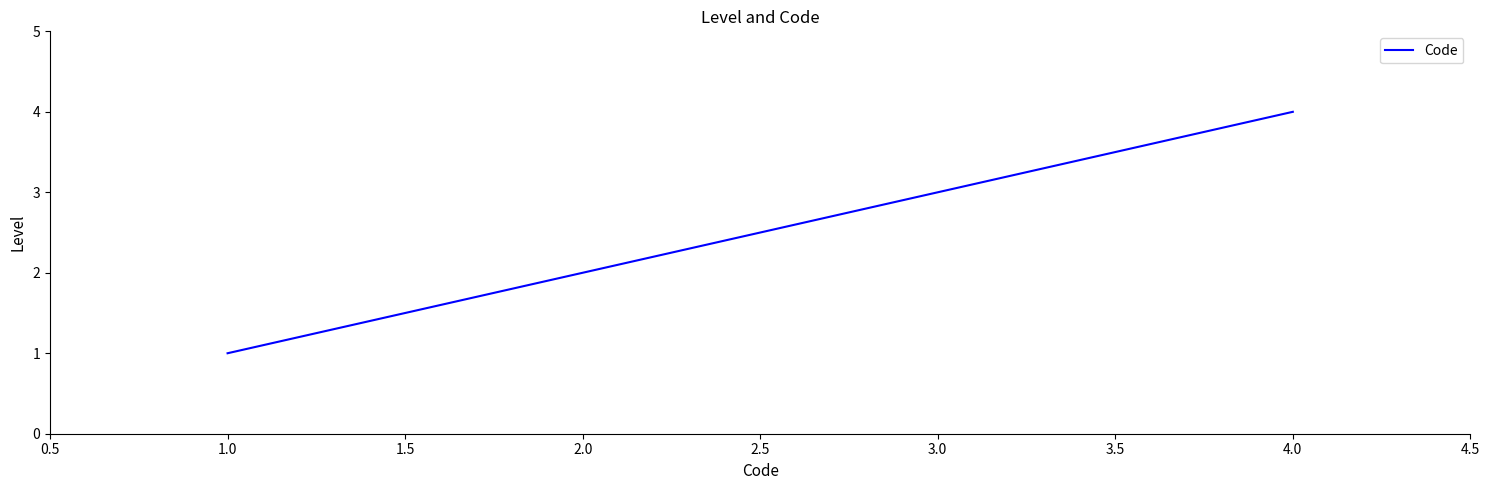

What is the difference between the maximum and minimum values?

3